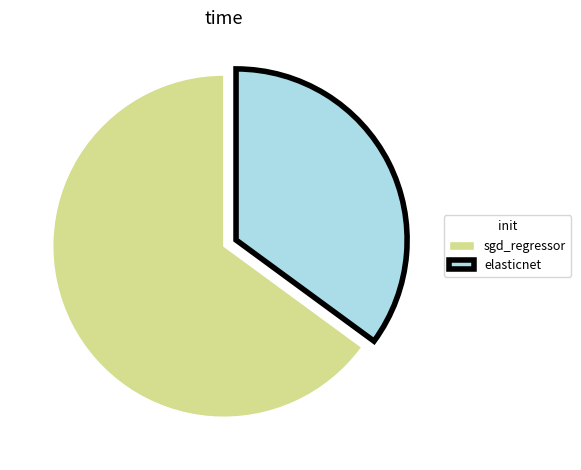

Which category has the smallest portion of the pie?

elasticnet